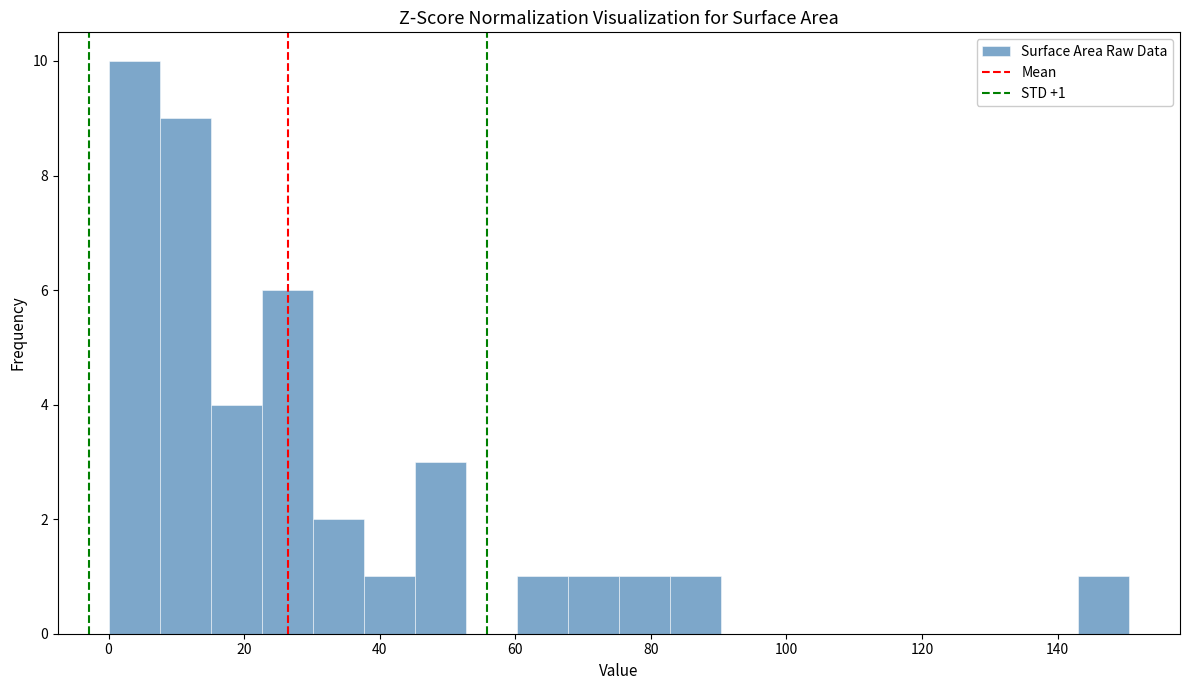

Around what value on the x-axis is the tallest bar? Give the approximate position of its centre, as read against the axis.

4